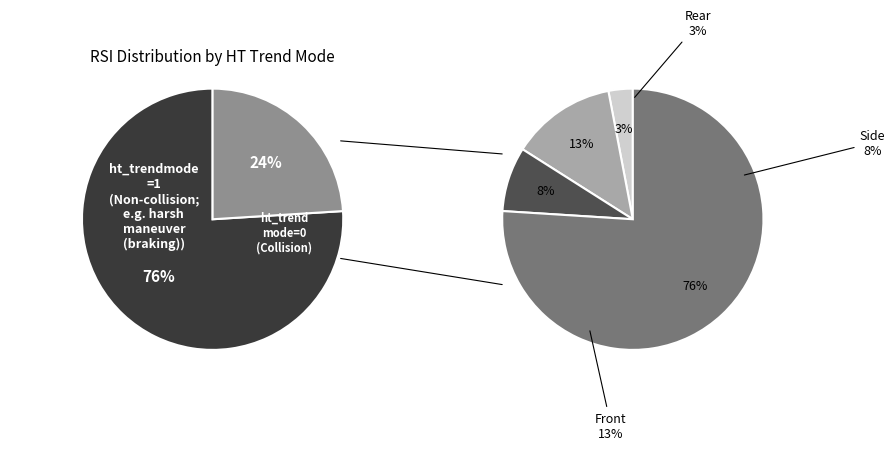

How many segments does this pie chart have?

2